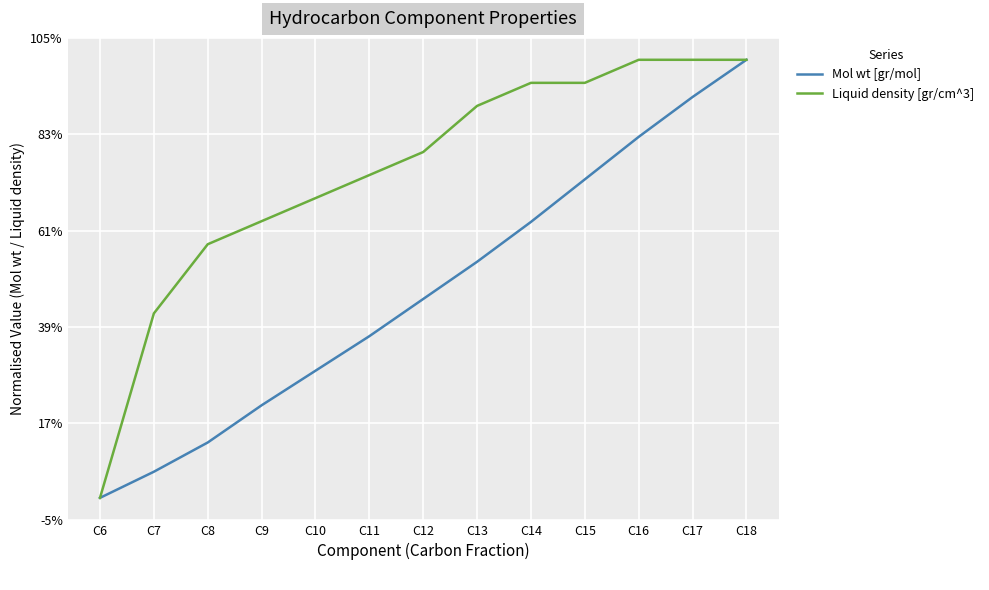

Rank the series at C16 from lowest to highest value.

Mol wt [gr/mol], Liquid density [gr/cm^3]